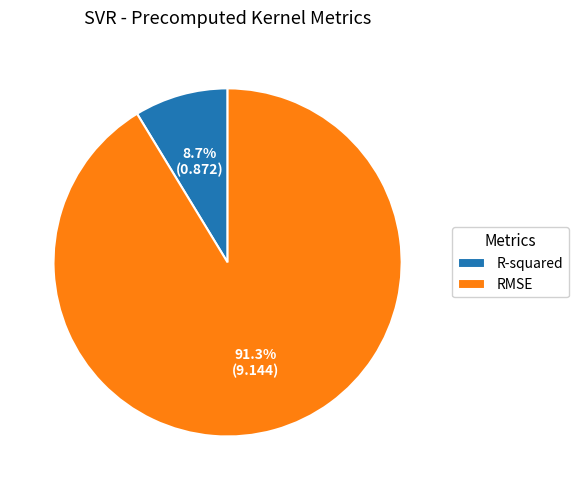

Between RMSE and R-squared, which is larger?

RMSE